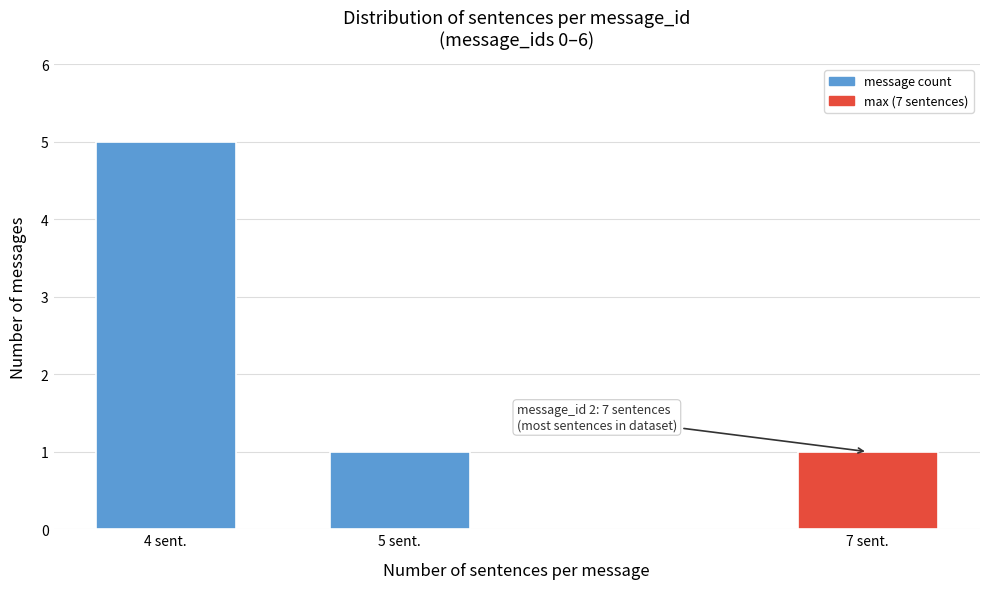

Reading left to right, extract all data points from this chart.

5	1	1